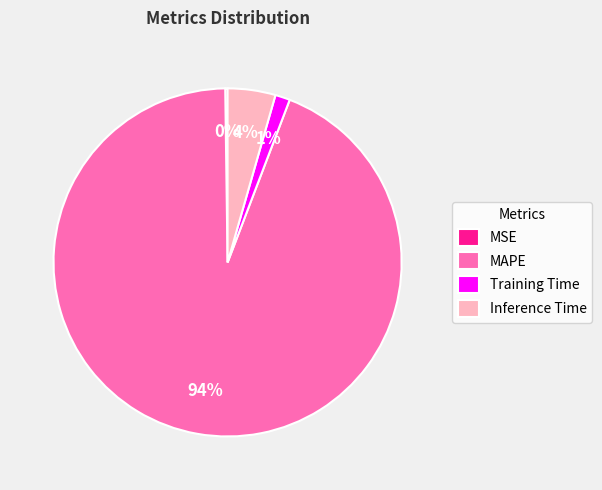

True or false: Inference Time accounts for 4% of the total.

True